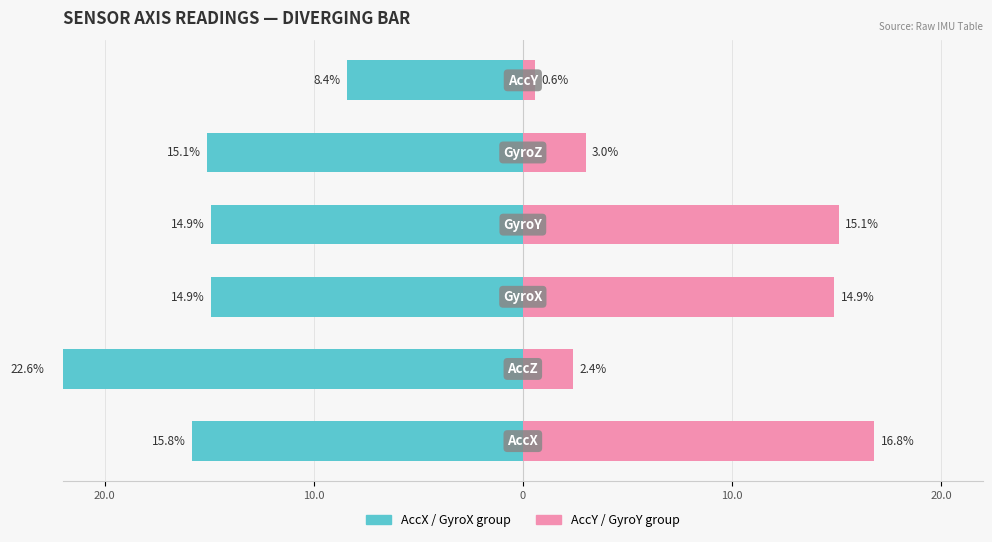

Does the chart contain any negative values?

Yes